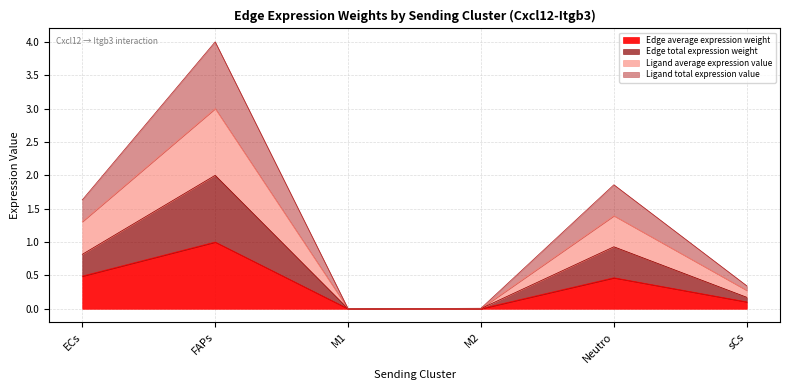

True or false: Edge total expression weight and Ligand total expression value intersect in this chart.

False